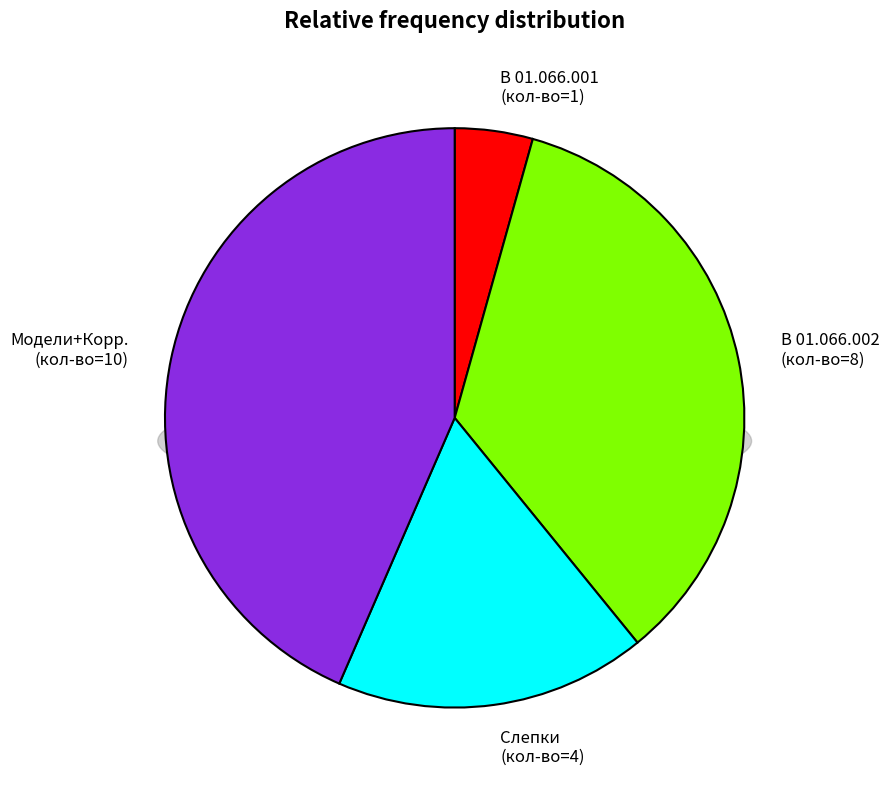

Which category has the smallest portion of the pie?

В 01.066.001